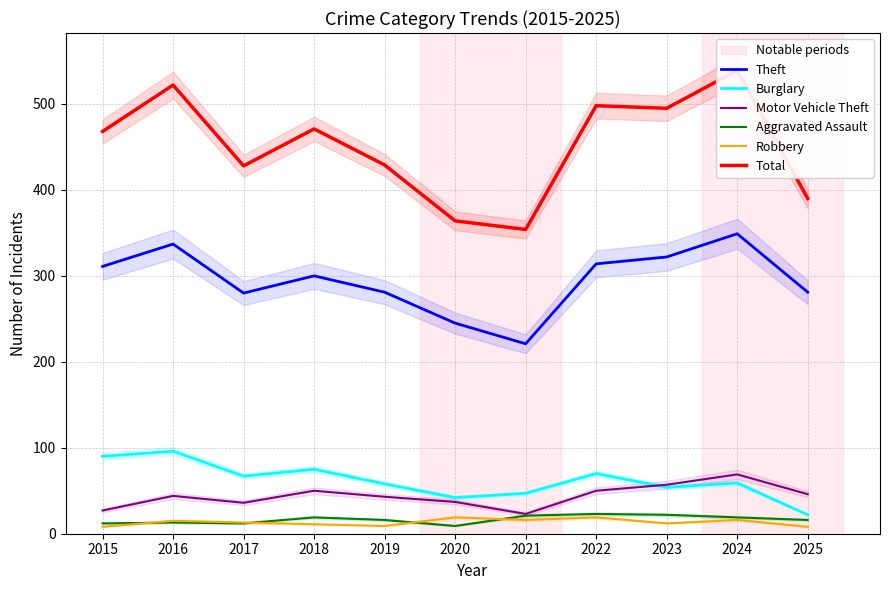

True or false: Total has a value of 752 at 2019.

False